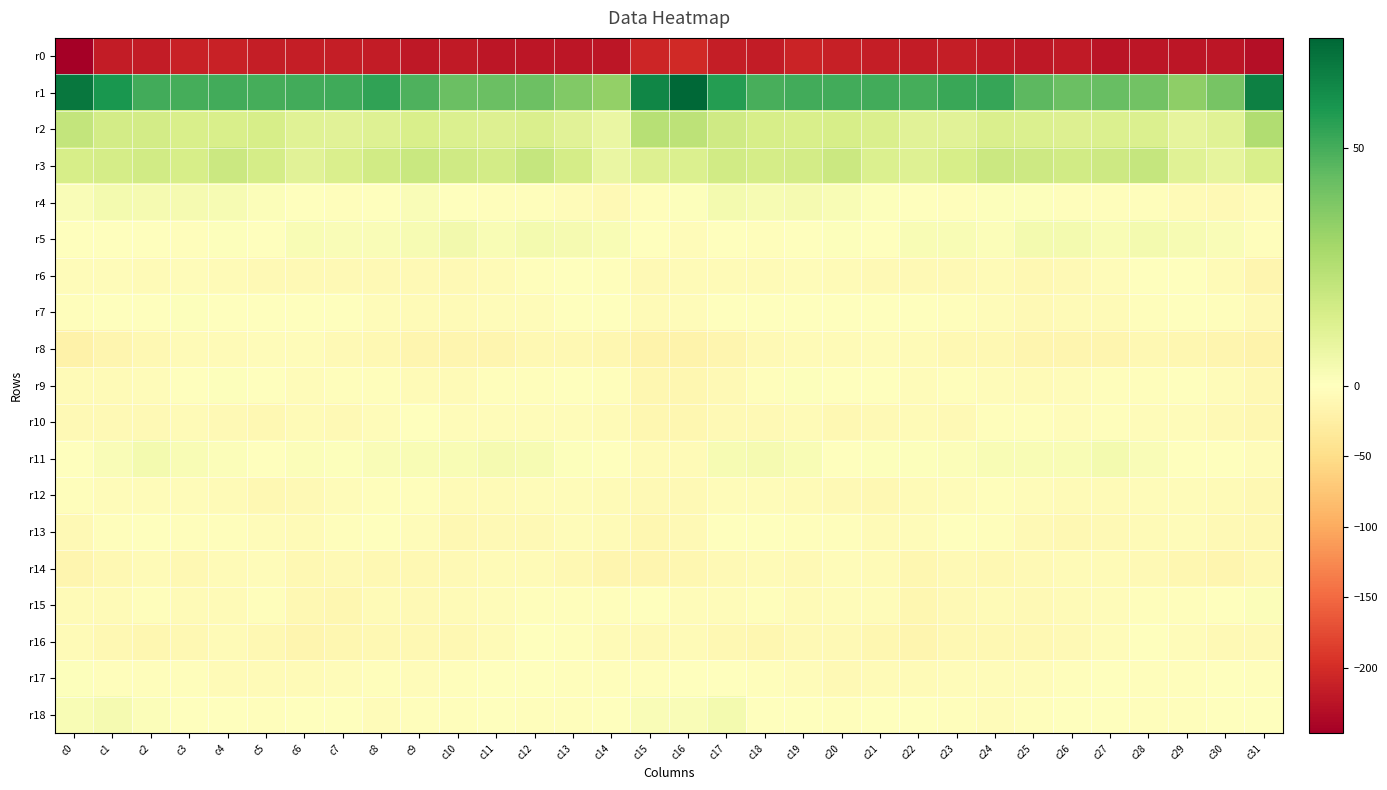

Rank the series at c28 from lowest to highest value.

r0, r8, r14, r13, r10, r12, r4, r15, r7, r18, r9, r17, r6, r16, r11, r5, r2, r3, r1